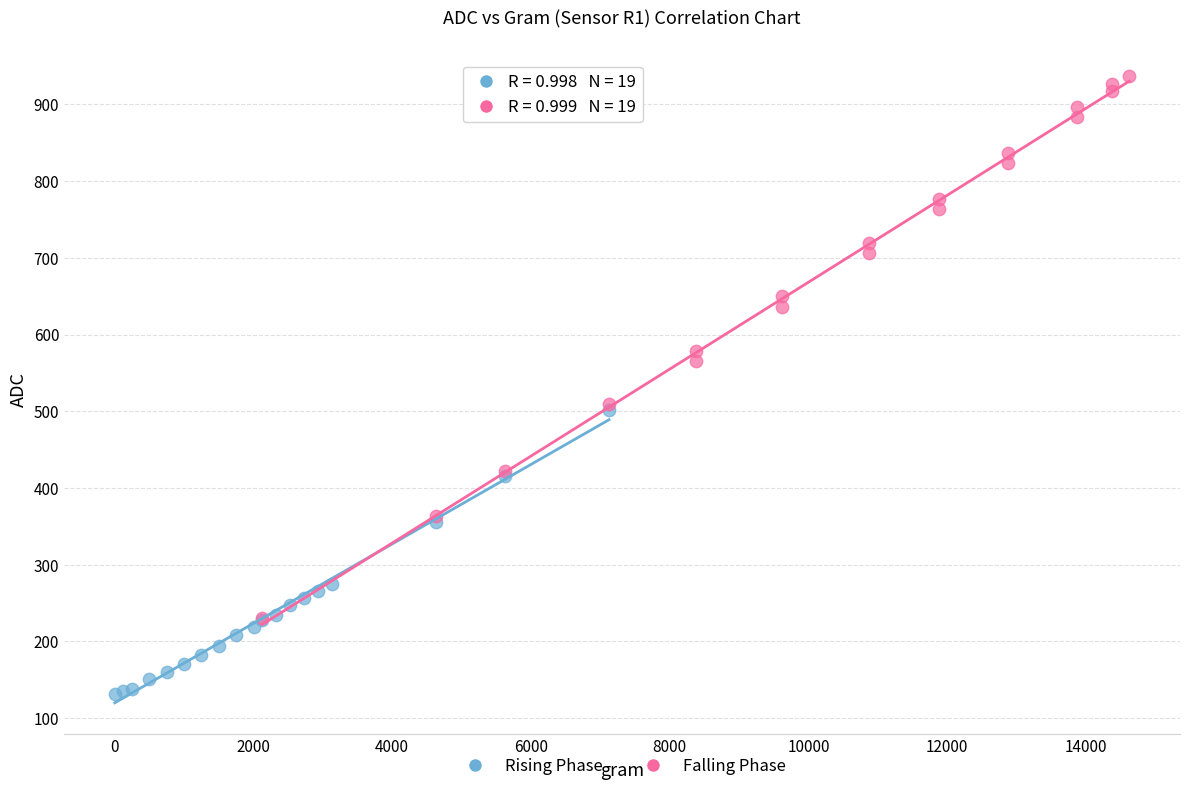

What are all the series names shown in the legend?

Rising Phase, Falling Phase